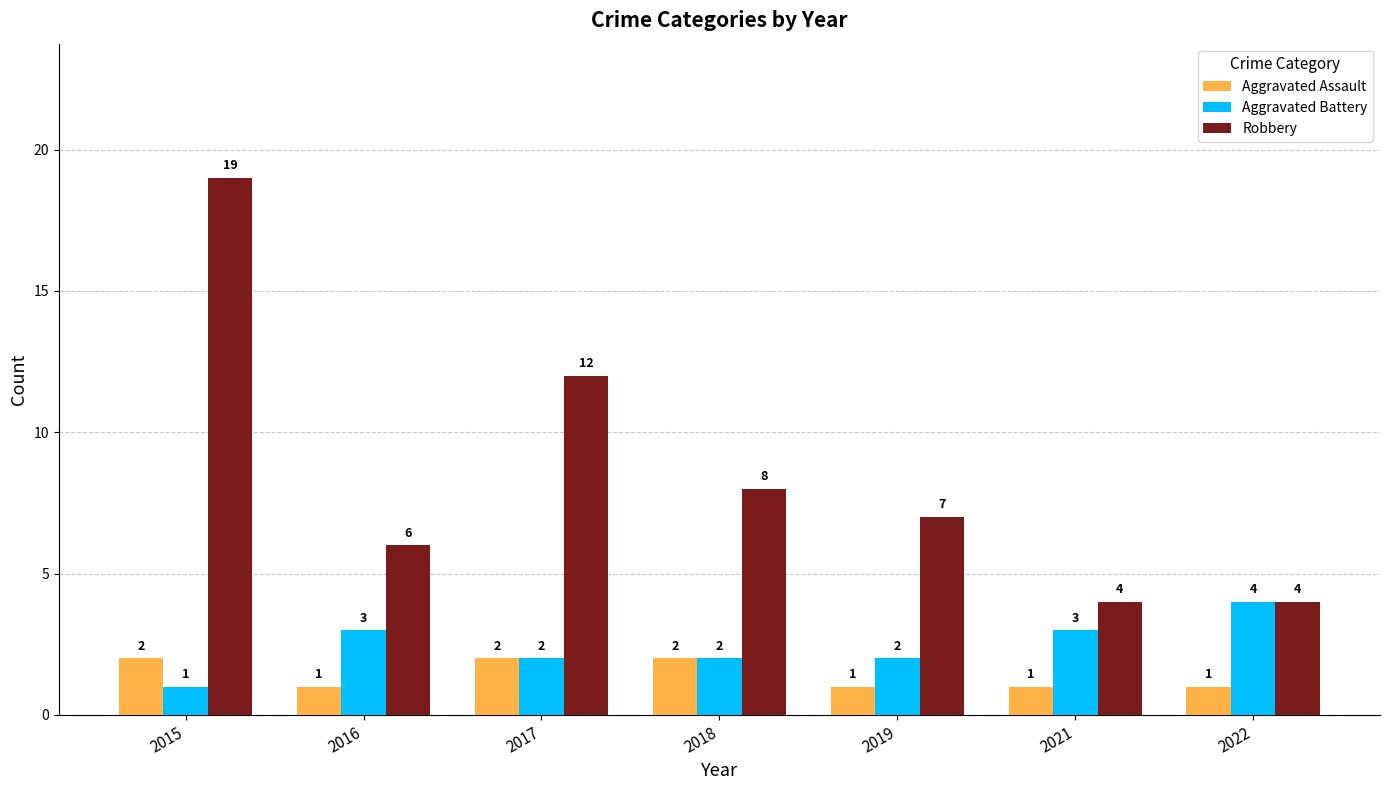

Count the Robbery values in the range 4 to 12.

6